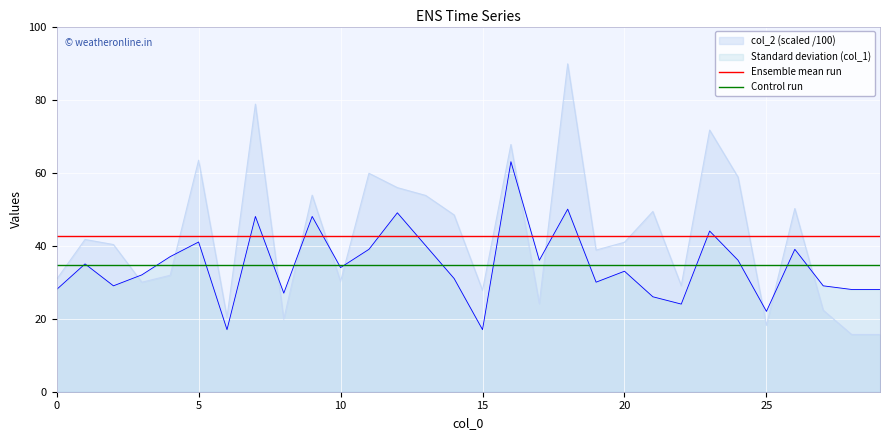

Rank the series by their maximum value, from lowest to highest.

Control run, Ensemble mean run, Standard deviation (col_1), col_2 (scaled /100)